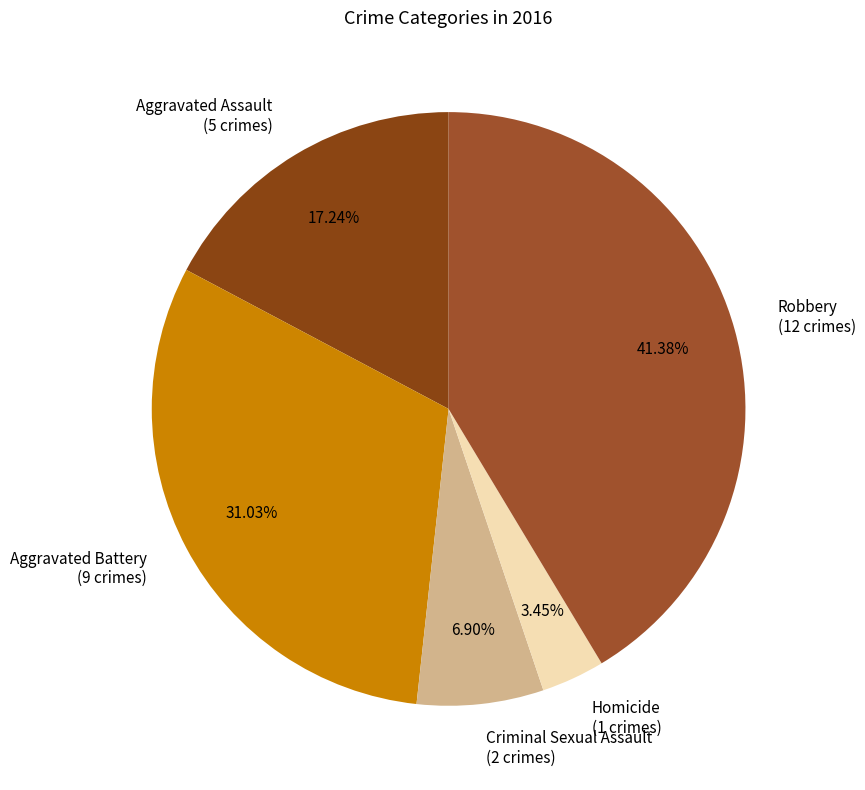

Does any single category account for the majority?

No